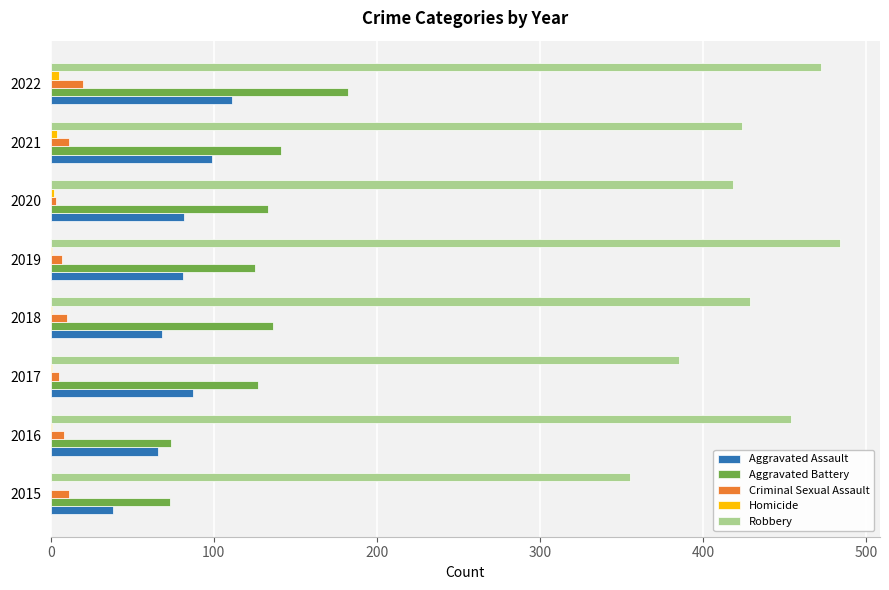

True or false: Aggravated Assault has a value of 14 at 2018.

False